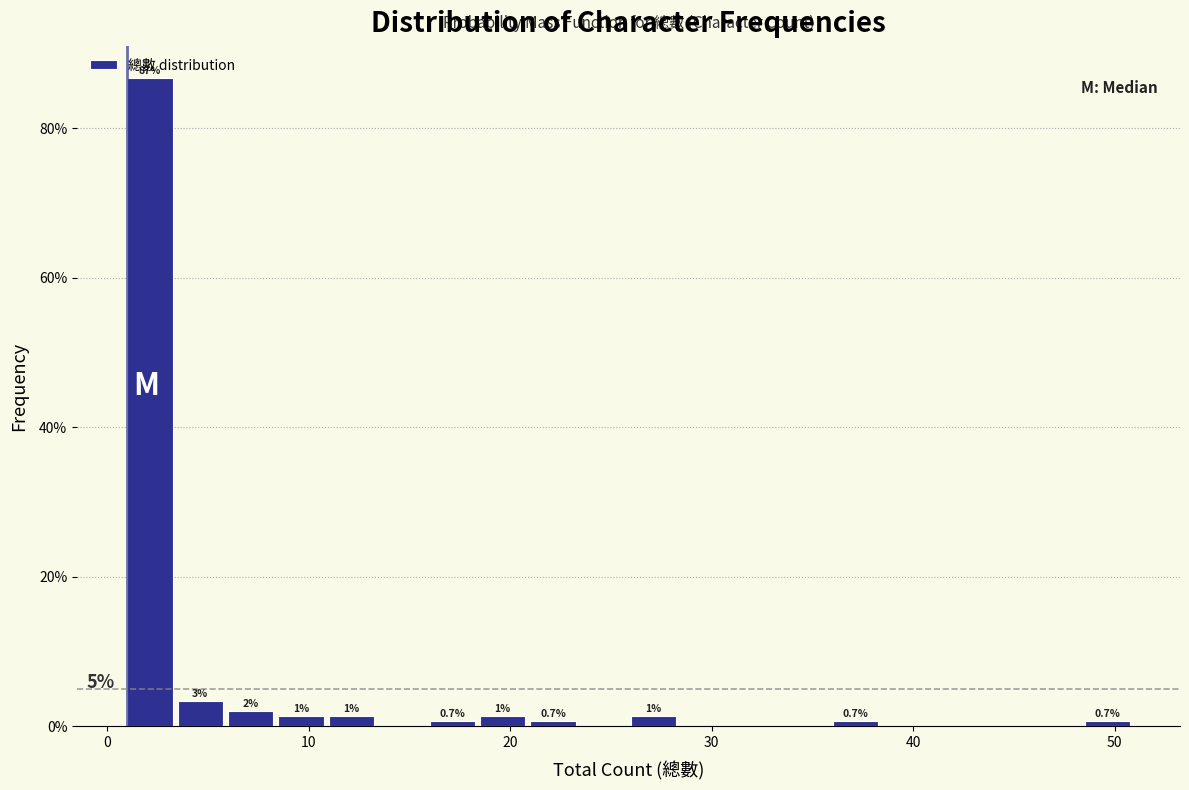

Read against the x-axis, roughly where is the centre of the tallest bar?

2